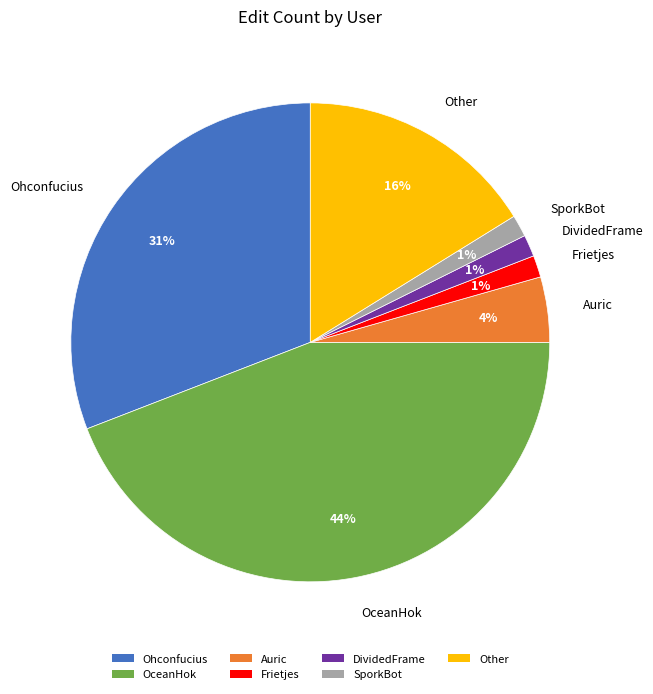

Which slice is the largest?

OceanHok